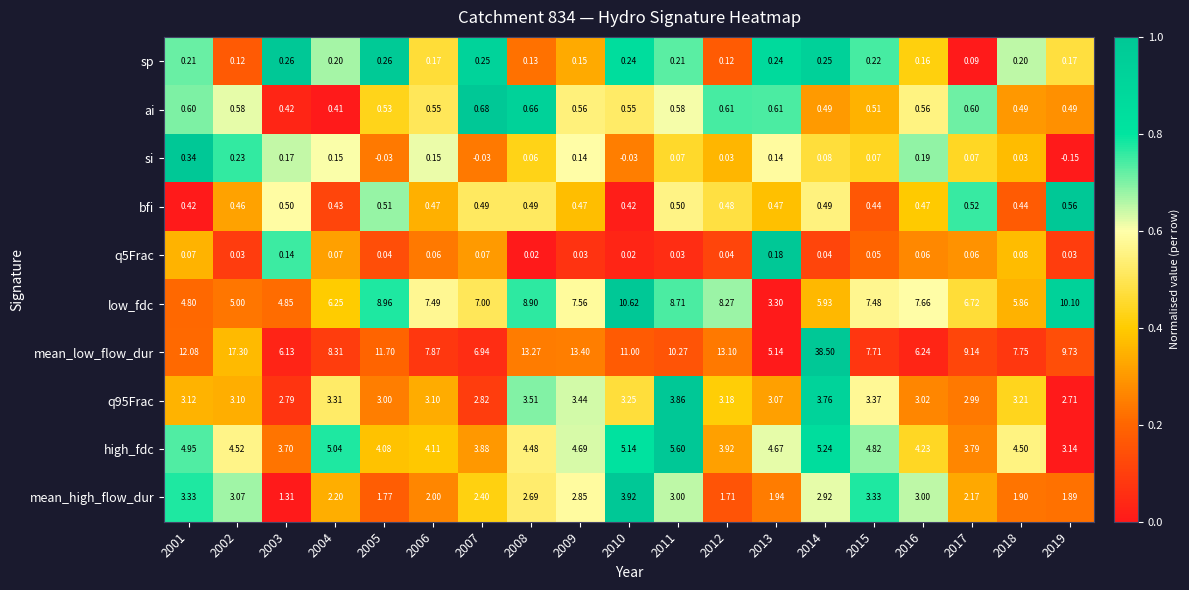

How many categories are shown in the chart?

19